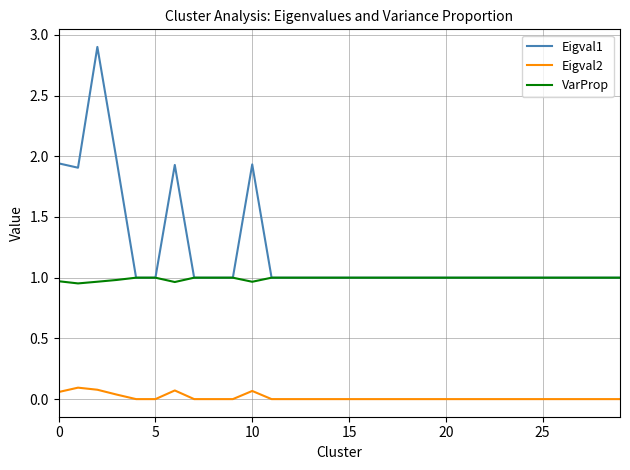

How many values in the VarProp series are below 1?

6